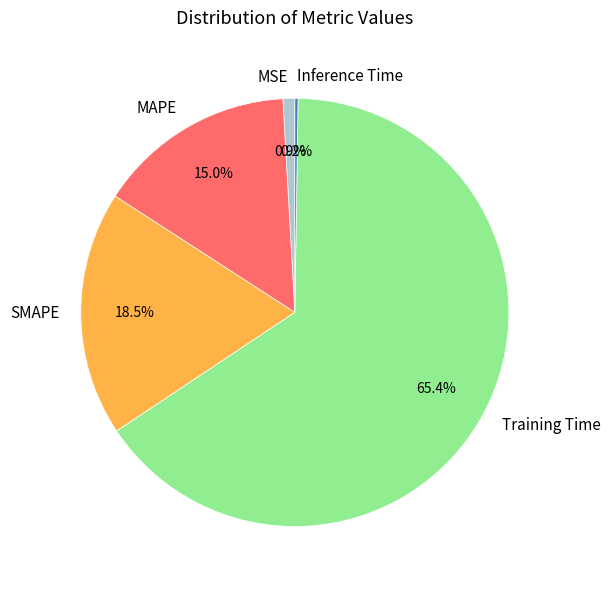

How much of the chart is everything except MSE?

99.1%